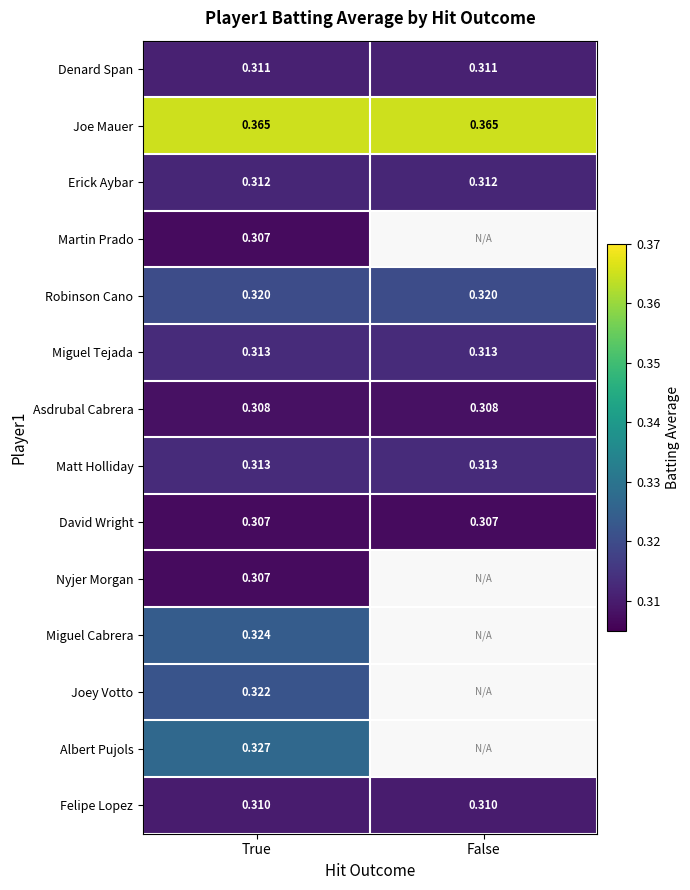

Which label corresponds to the smallest value in the chart?

True